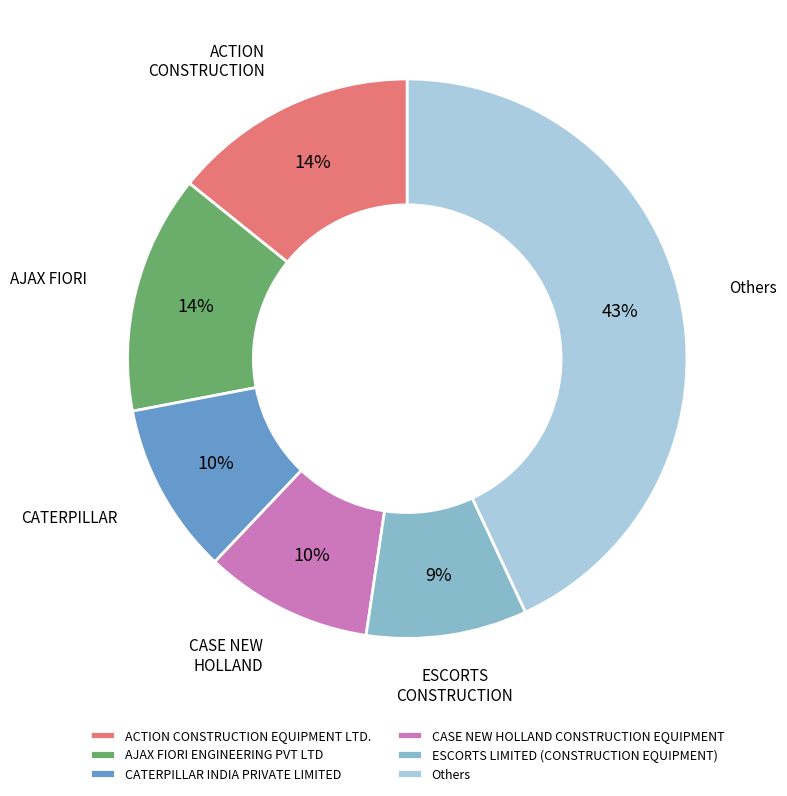

Does Others represent more than half of the total?

No